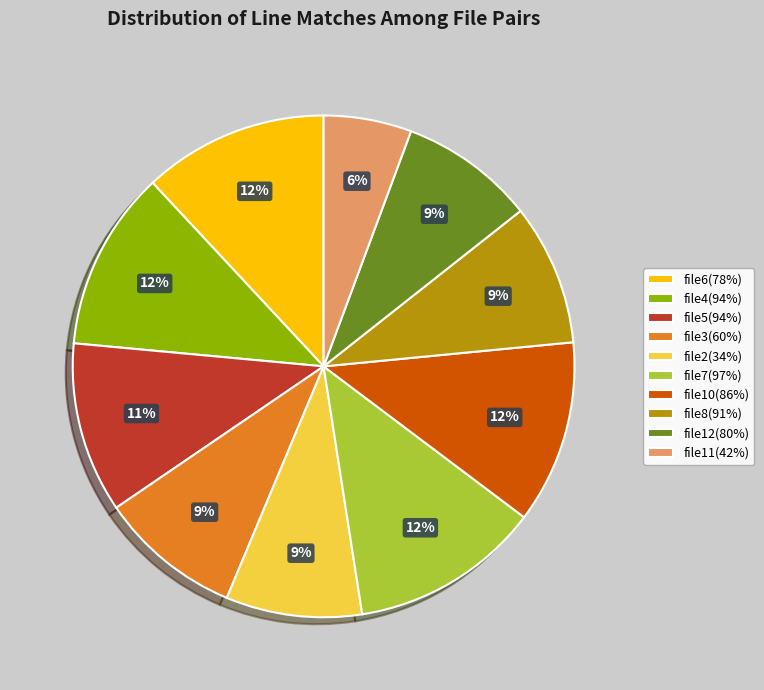

Is file11(42%) the majority of the pie?

No